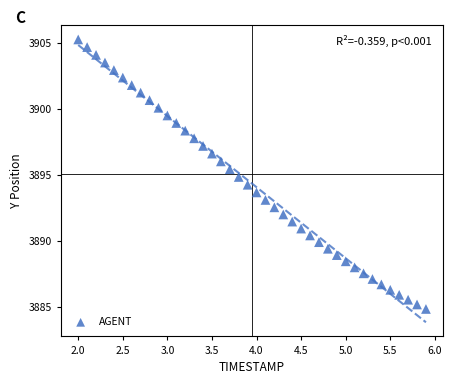

What is the range of X values (max minus min)?

3.9